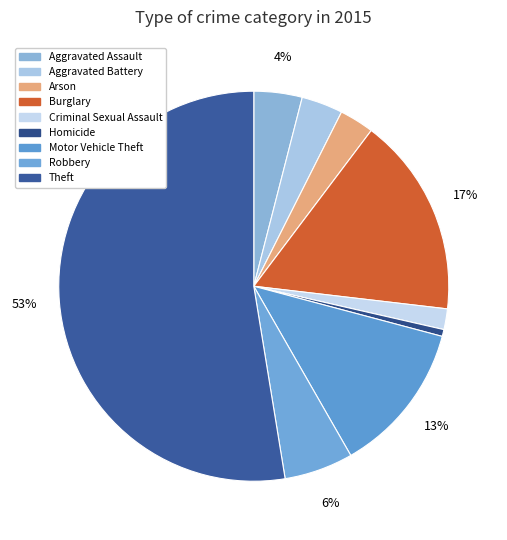

What is the ratio of the value at Homicide to the value at Criminal Sexual Assault?

0.3